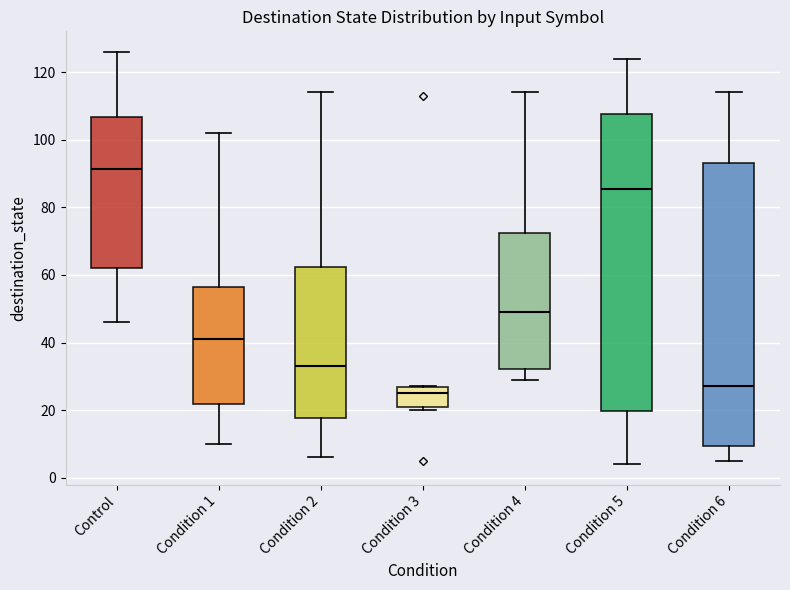

Reading left to right, read every box against the y-axis: the position of its median line, the range the box covers, and the ends of its whiskers. The values are not printed on the chart, so give them approximately, as read against the axis.

Control: median 92, box 62 to 106, whiskers 46 to 126
Condition 1: median 42, box 22 to 56, whiskers 10 to 102
Condition 2: median 34, box 18 to 62, whiskers 6 to 114
Condition 3: median 26 (just below the box's upper edge), box 22 to 26, whiskers 20 to 28
Condition 4: median 50, box 32 to 72, whiskers 30 to 114
Condition 5: median 86, box 20 to 108, whiskers 4 to 124
Condition 6: median 28, box 10 to 94, whiskers 6 to 114